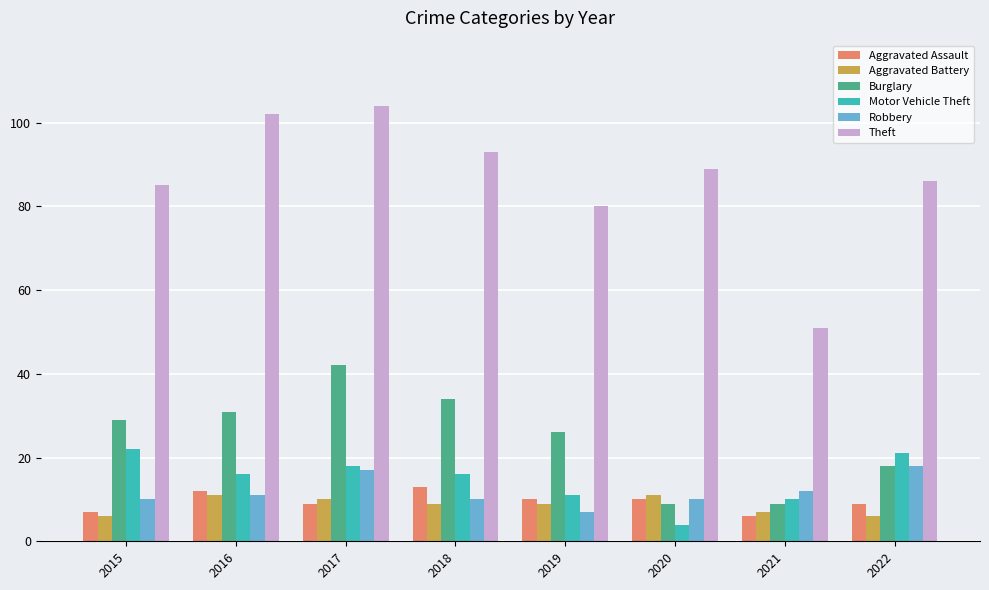

Reading left to right, list all the values displayed in this chart.

Aggravated Assault: 7	12	9	13	10	10	6	9
Aggravated Battery: 6	11	10	9	9	11	7	6
Burglary: 29	31	42	34	26	9	9	18
Motor Vehicle Theft: 22	16	18	16	11	4	10	21
Robbery: 10	11	17	10	7	10	12	18
Theft: 85	102	104	93	80	89	51	86